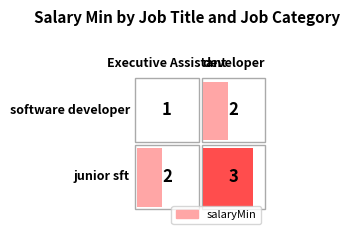

Reading left to right, transcribe all the data shown in this chart.

software developer: Executive Assistant=1	developer=2
junior sft: Executive Assistant=2	developer=3